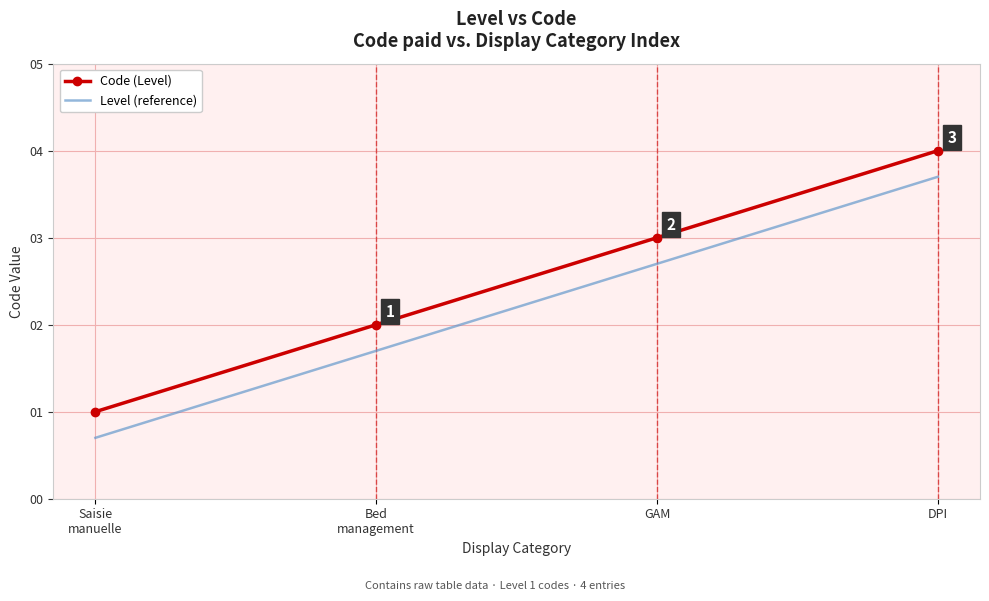

What position from the right is GAM?

2